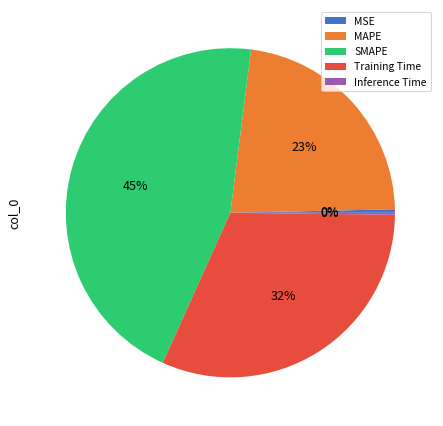

The MSE slice represents 0% of the pie. True or false?

True